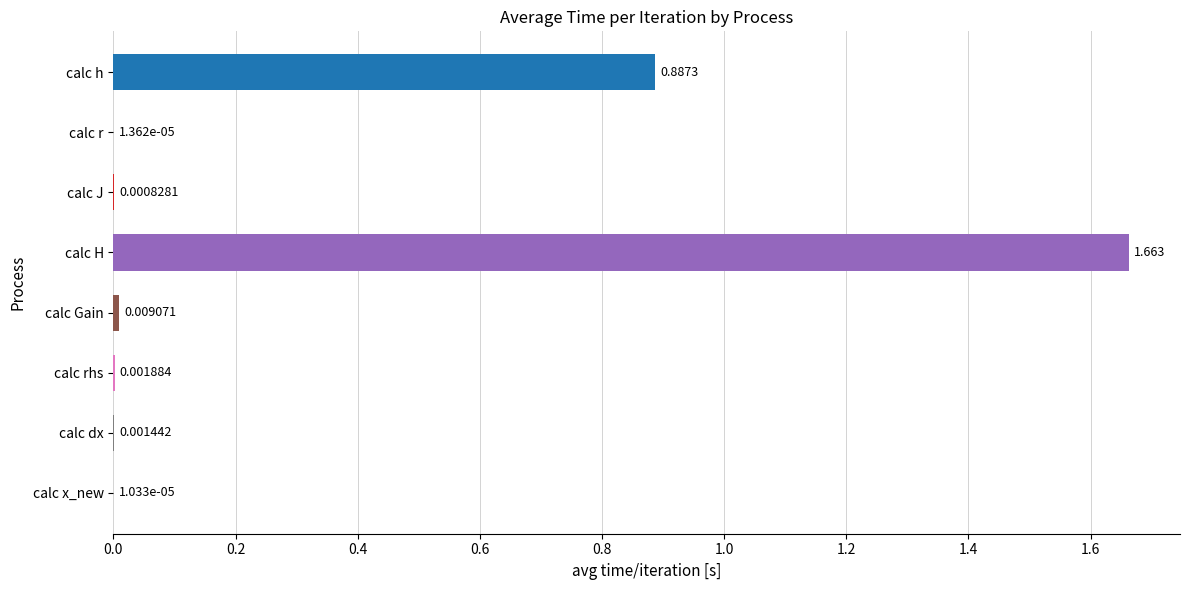

Which category has the highest value across all series?

calc H